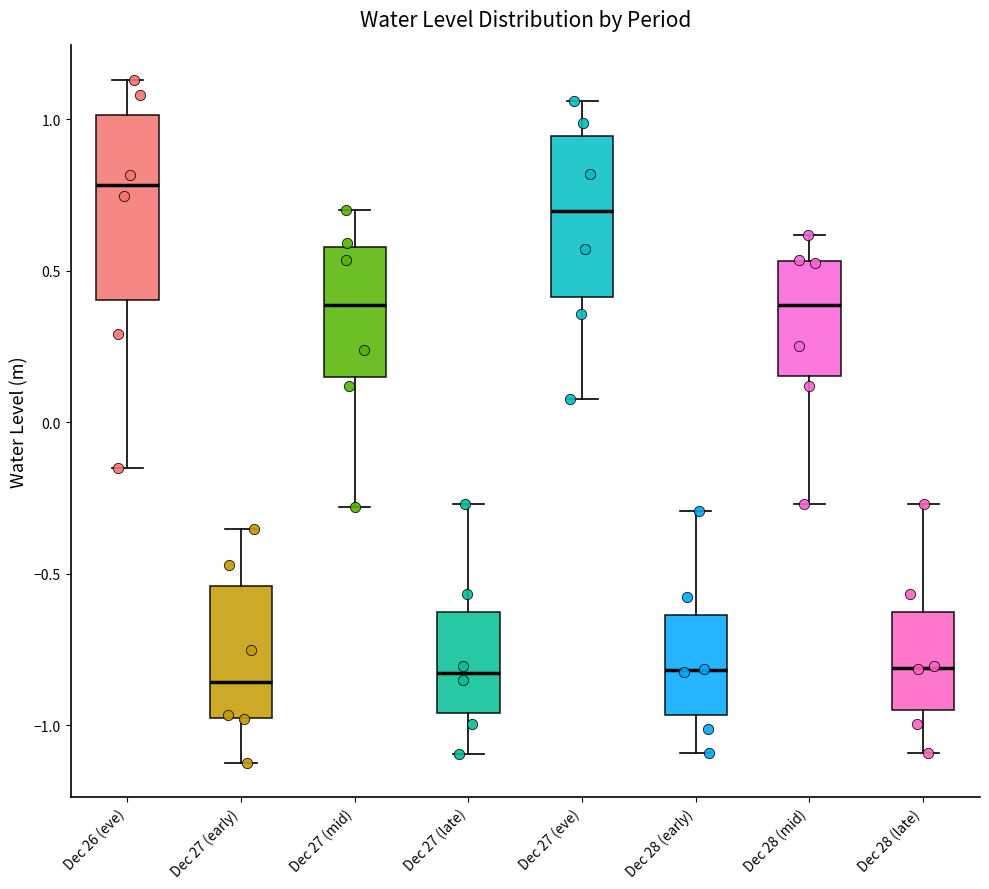

Reading left to right, transcribe this box plot: for each box, give where its median line is, the range the box spans, and where its two whiskers end, as read against the y-axis. The values are not printed on the chart, so give them approximately, as read against the axis.

Dec 26 (eve): median 0.80, box 0.40 to 1.00, whiskers -0.15 to 1.15
Dec 27 (early): median -0.85, box -1.00 to -0.55, whiskers -1.10 to -0.35
Dec 27 (mid): median 0.40, box 0.15 to 0.60, whiskers -0.30 to 0.70
Dec 27 (late): median -0.85, box -0.95 to -0.65, whiskers -1.10 to -0.25
Dec 27 (eve): median 0.70, box 0.40 to 0.95, whiskers 0.10 to 1.05
Dec 28 (early): median -0.80, box -0.95 to -0.65, whiskers -1.10 to -0.30
Dec 28 (mid): median 0.40, box 0.15 to 0.55, whiskers -0.25 to 0.60
Dec 28 (late): median -0.80, box -0.95 to -0.65, whiskers -1.10 to -0.25